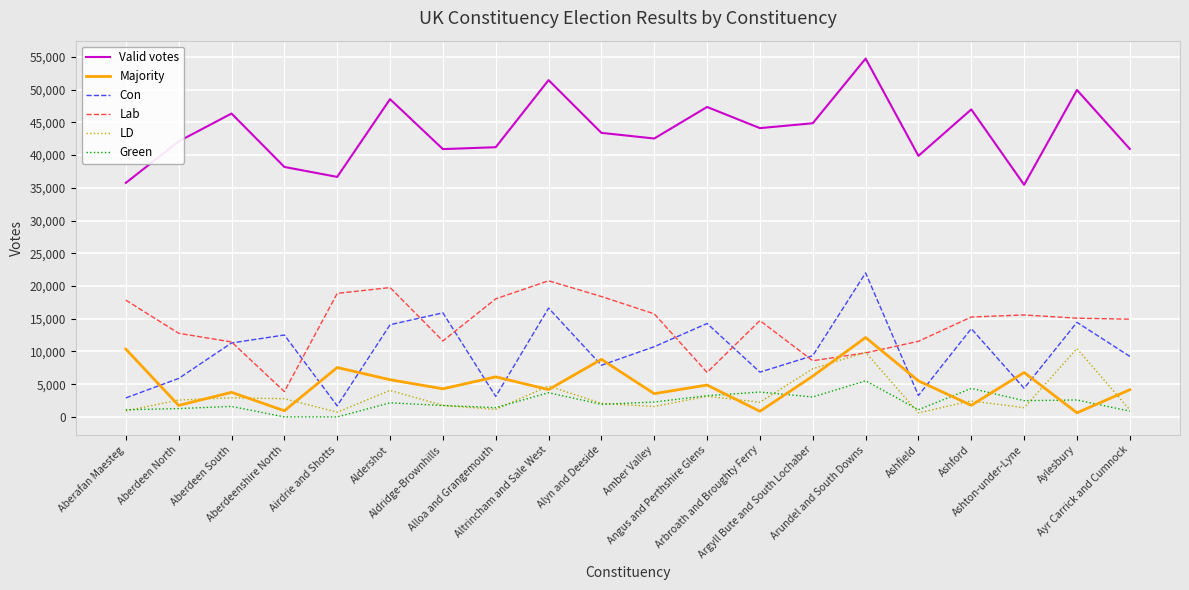

Which series has the largest range (max minus min)?

Con